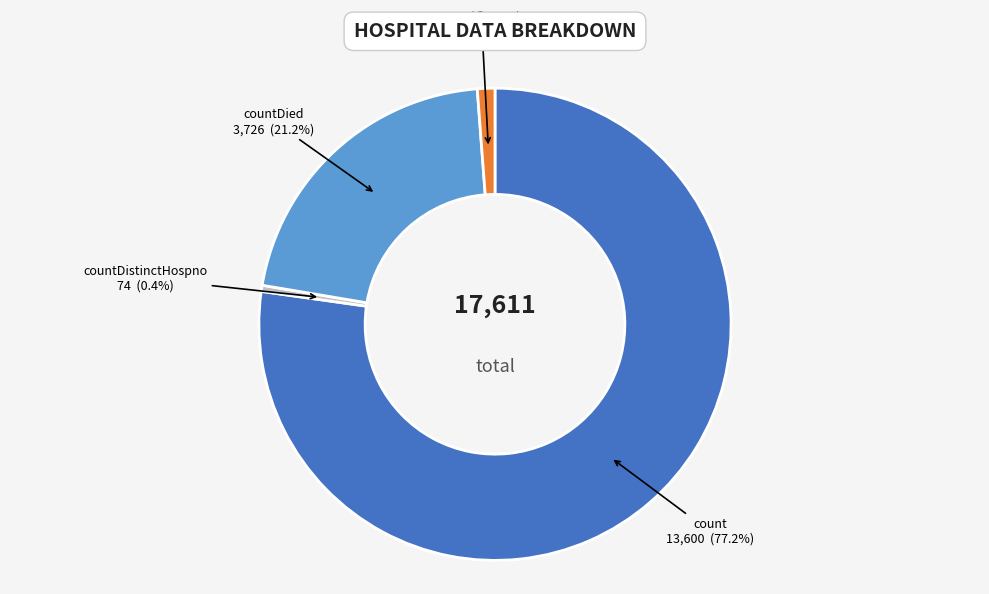

True or false: countDied accounts for 36% of the total.

False